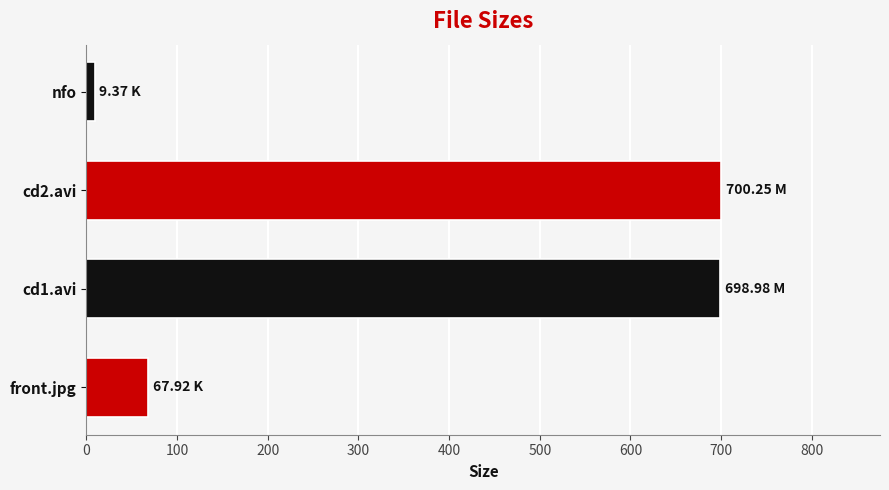

Which label corresponds to the smallest value in the chart?

nfo